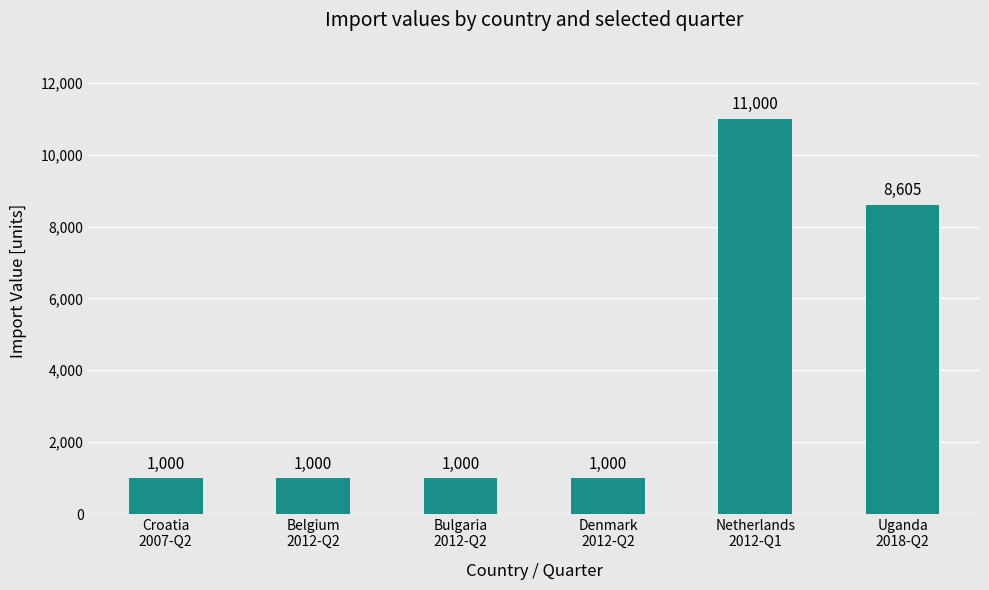

What is the value of the 3rd bar from the left?

1000